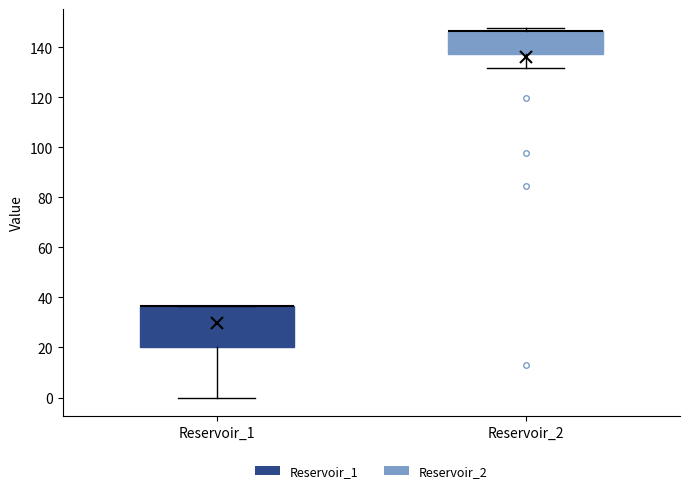

Which box is the tallest, from its lower edge to its upper edge?

Reservoir_1